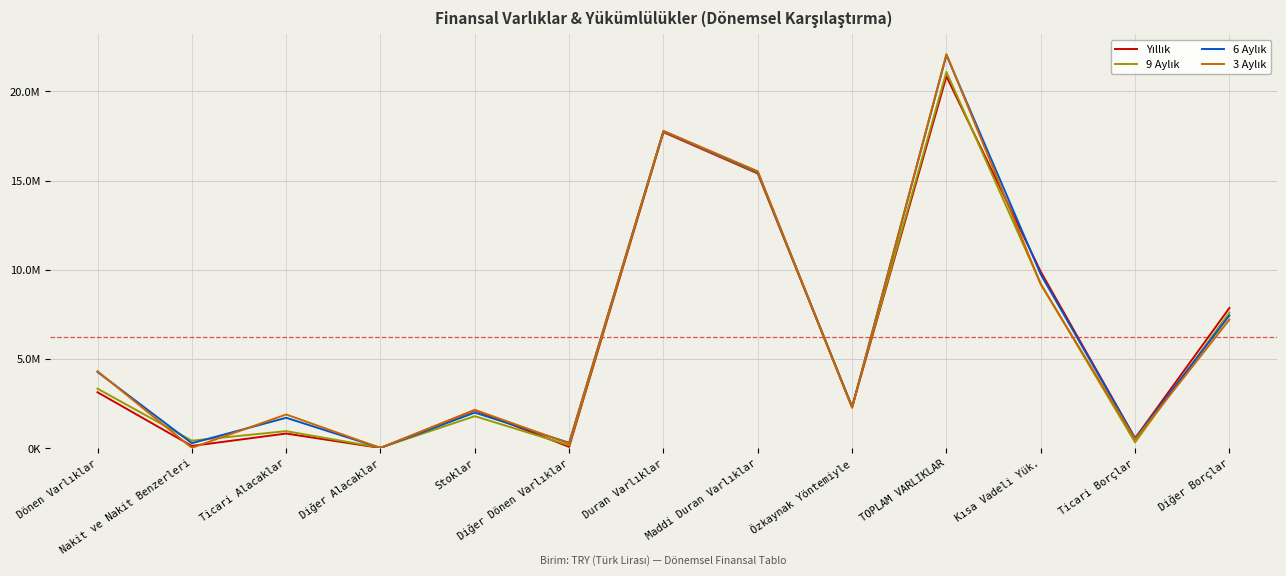

At which category is the sum across all series the highest?

TOPLAM VARLIKLAR